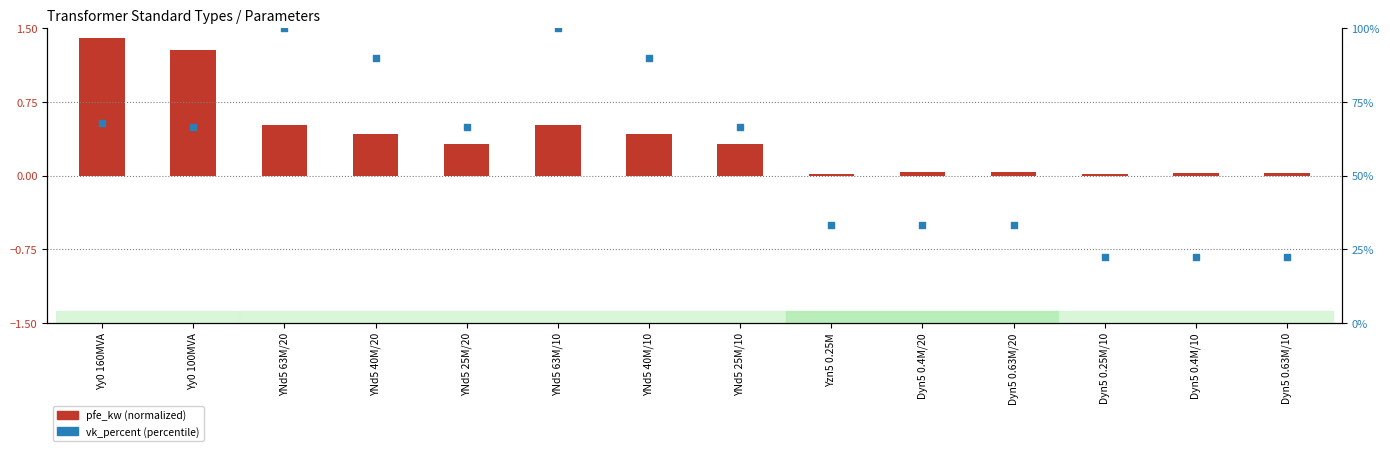

At which category is the sum across all series the highest?

YNd5 63M/20